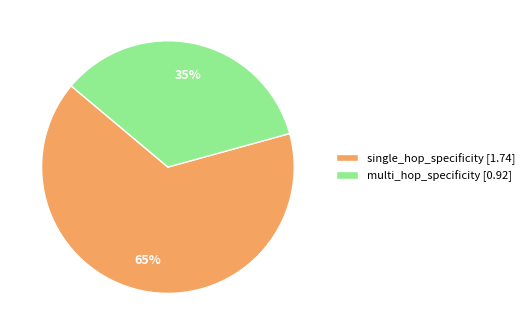

Is the sum of multi_hop_specificity and single_hop_specificity greater than half?

Yes